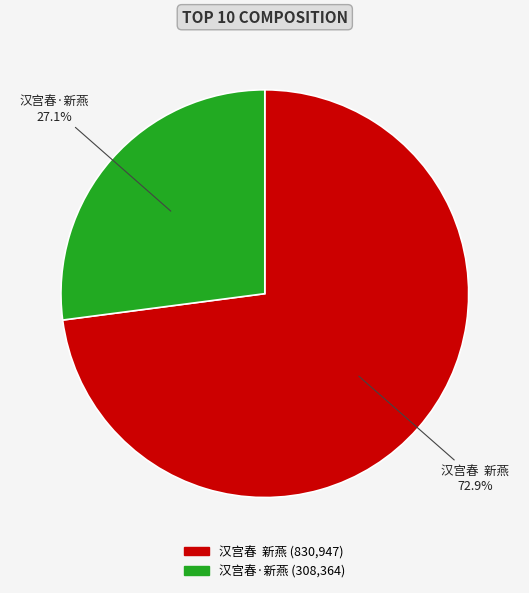

What is the ratio of the value at 汉宫春 新燕 to the value at 汉宫春·新燕?

2.7